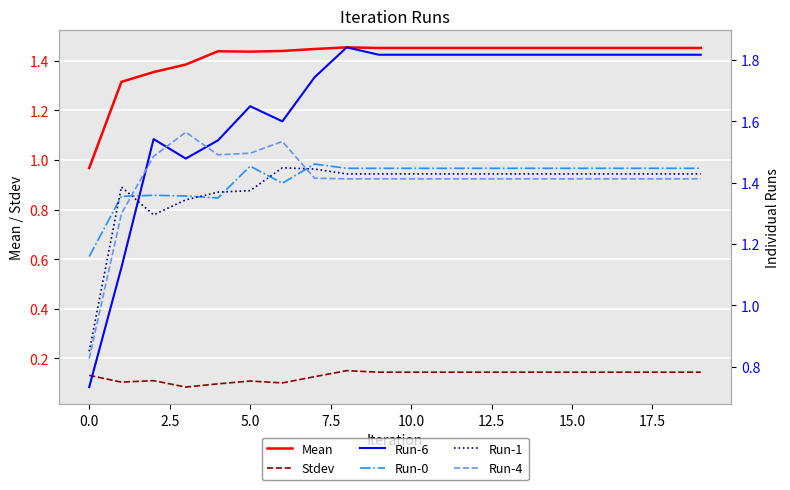

True or false: Stdev and Mean intersect in this chart.

False